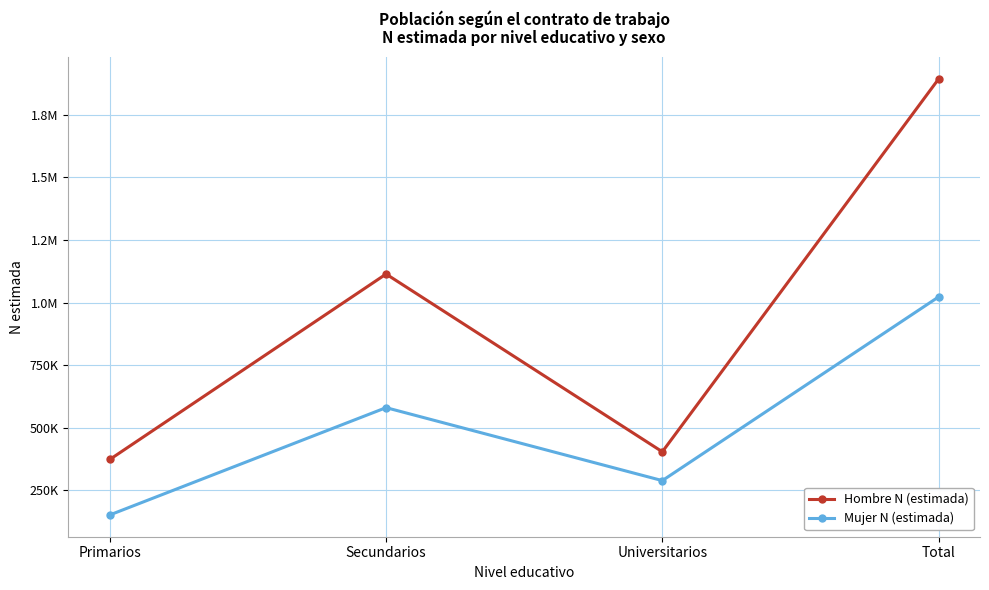

What is the average value of the Hombre N (estimada) series?

946094